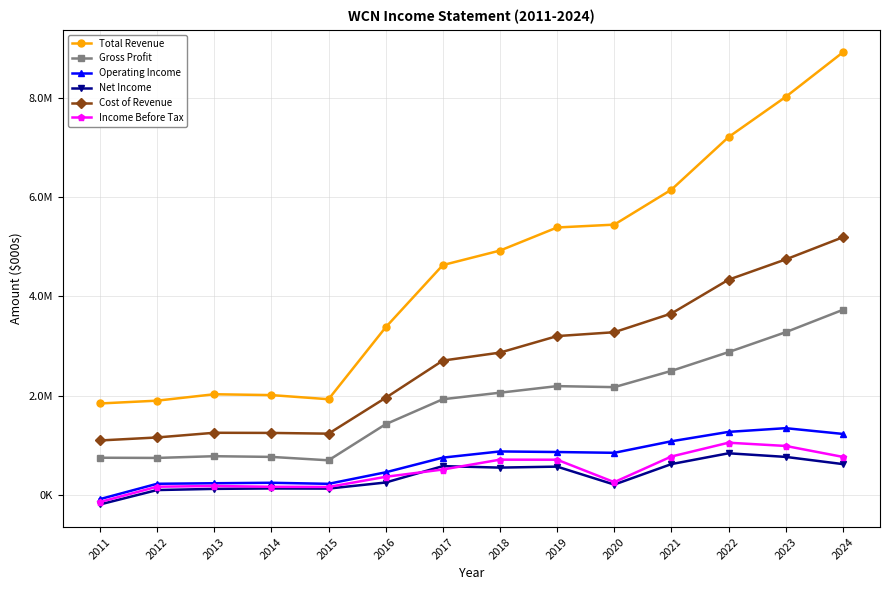

What are all the series names shown in the legend?

Total Revenue, Gross Profit, Operating Income, Net Income, Cost of Revenue, Income Before Tax